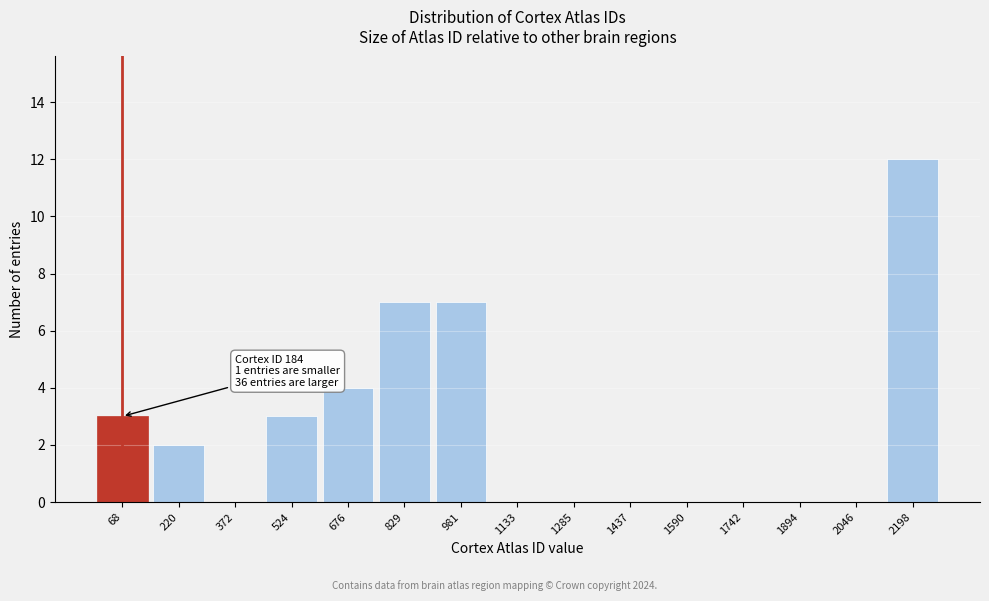

Reading left to right, list all the values displayed in this chart.

68=3	220=2	372=0	524=3	676=4	829=7	981=7	1133=0	1285=0	1437=0	1590=0	1742=0	1894=0	2046=0	2198=12